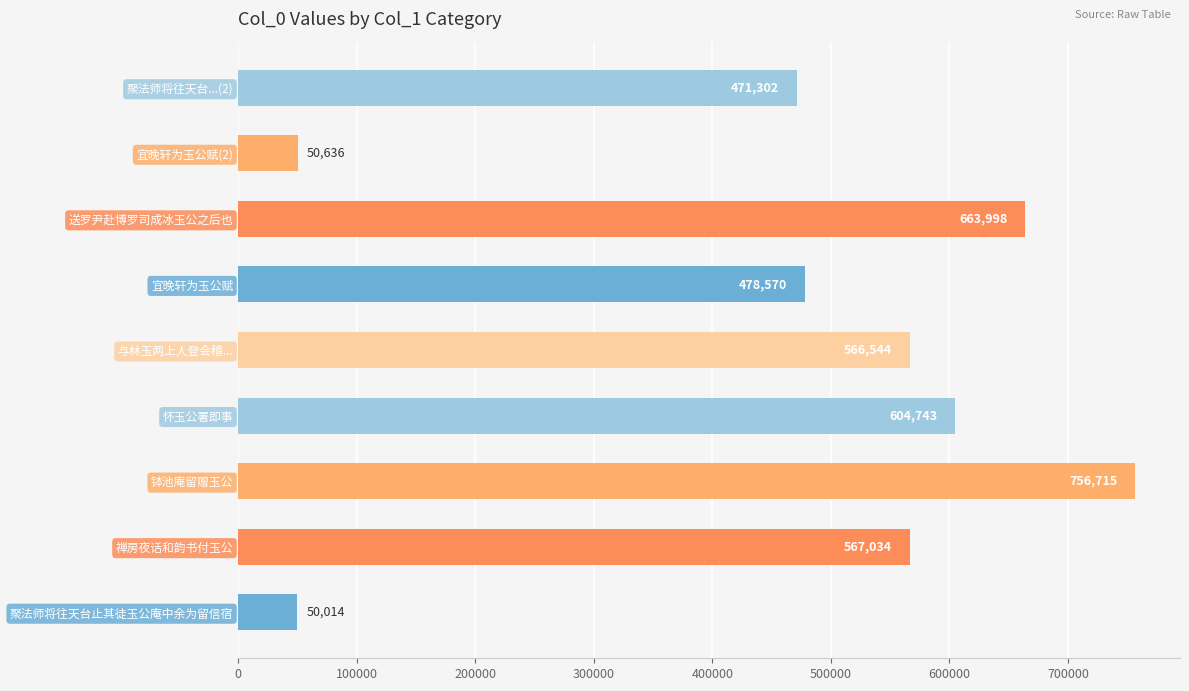

At which label is the value closest to 403364?

聚法师将往天台...(2)